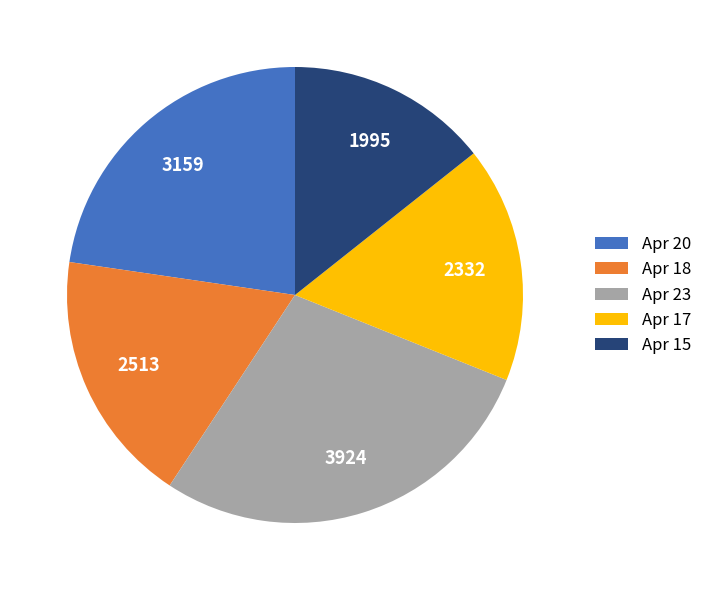

Which slice is the largest?

Apr 23